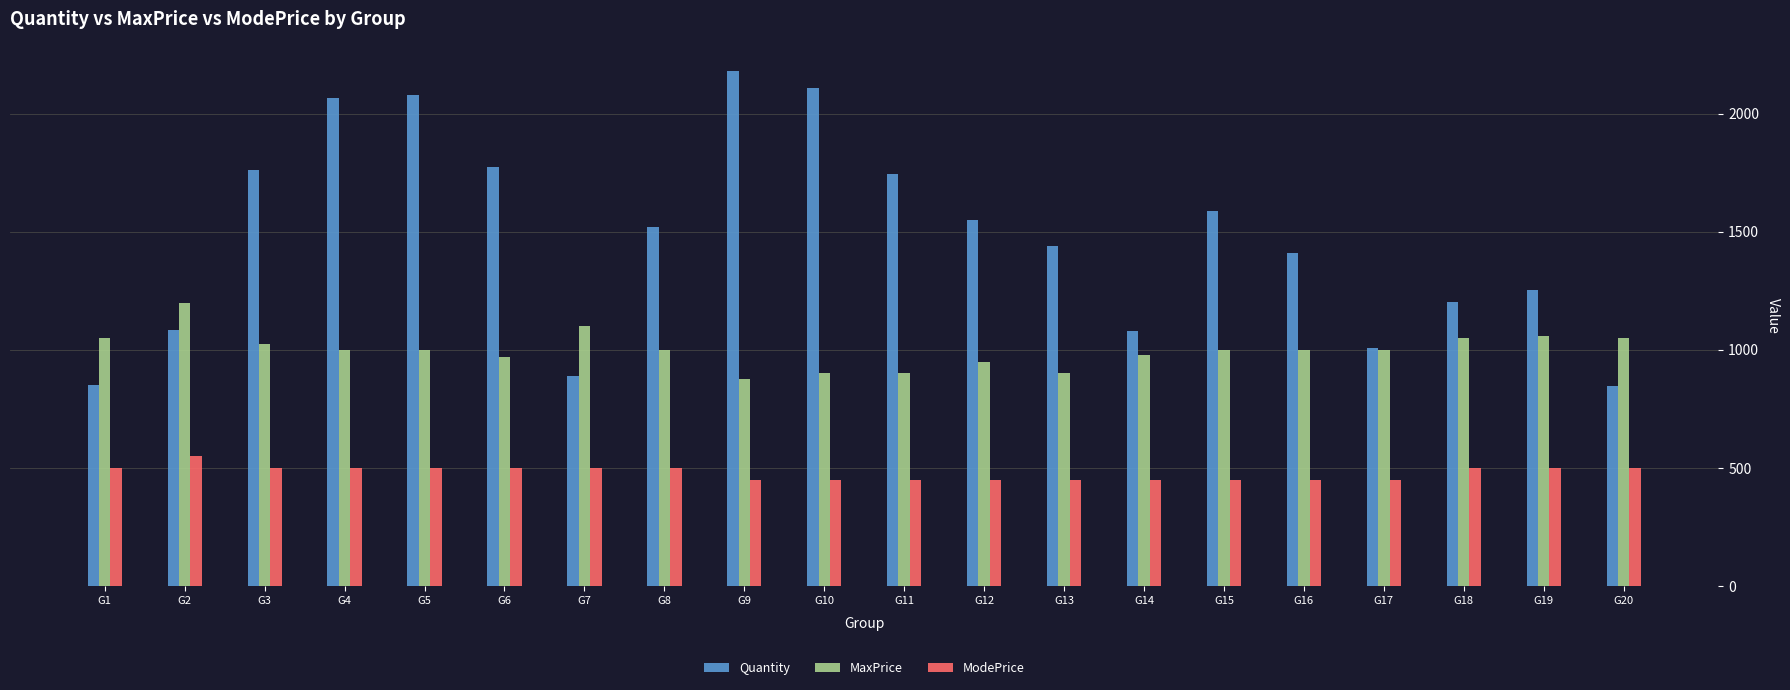

Count the number of categories in the chart.

20